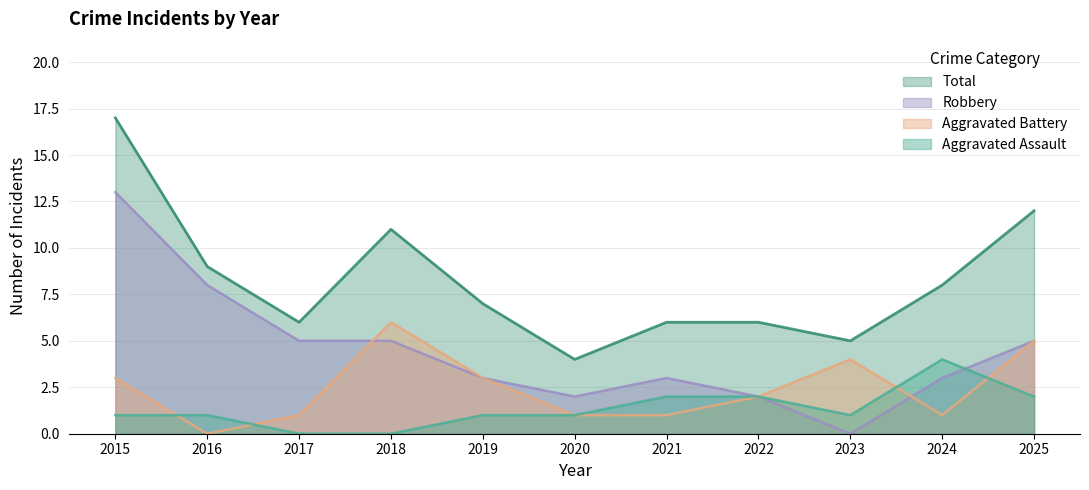

How many lines are shown in the chart?

4